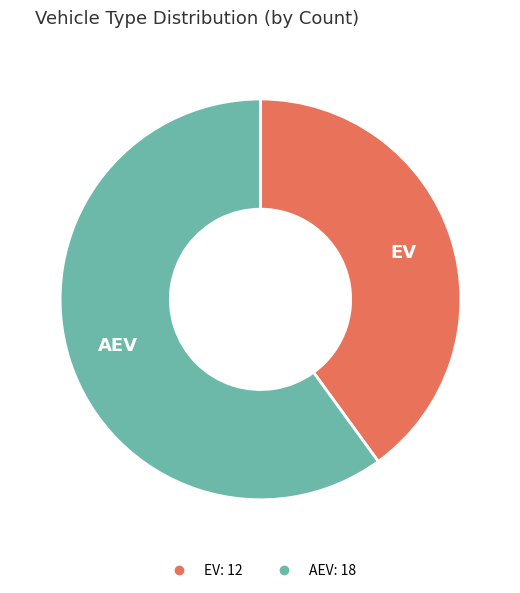

Which slice represents more than half of the pie?

AEV